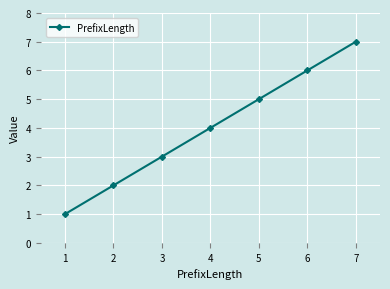

How many lines are shown in the chart?

1